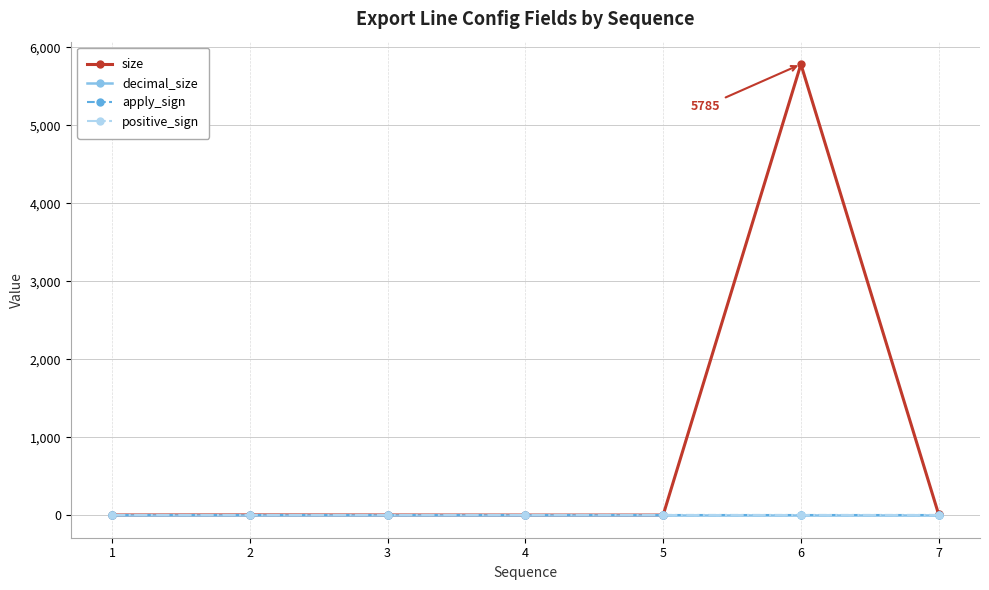

What is the difference between the highest and lowest values at 3?

2